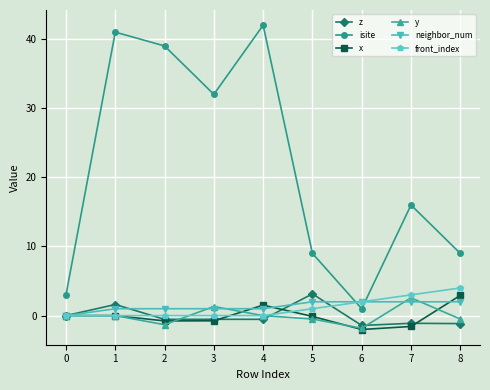

Which category has the highest value across all series?

4